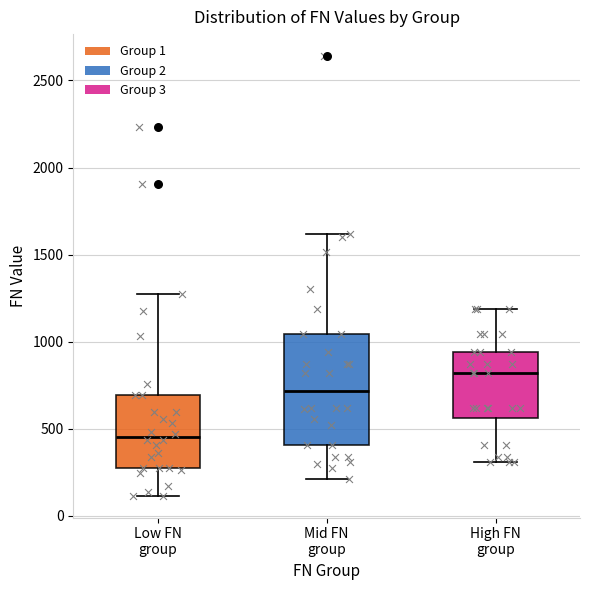

Reading left to right, transcribe this box plot: for each box, give where its median line is, the range the box spans, and where its two whiskers end, as read against the y-axis. The values are not printed on the chart, so give them approximately, as read against the axis.

Low FN group: median 450, box 300 to 700, whiskers 100 to 1250
Mid FN group: median 700, box 400 to 1050, whiskers 200 to 1600
High FN group: median 800, box 550 to 950, whiskers 300 to 1200